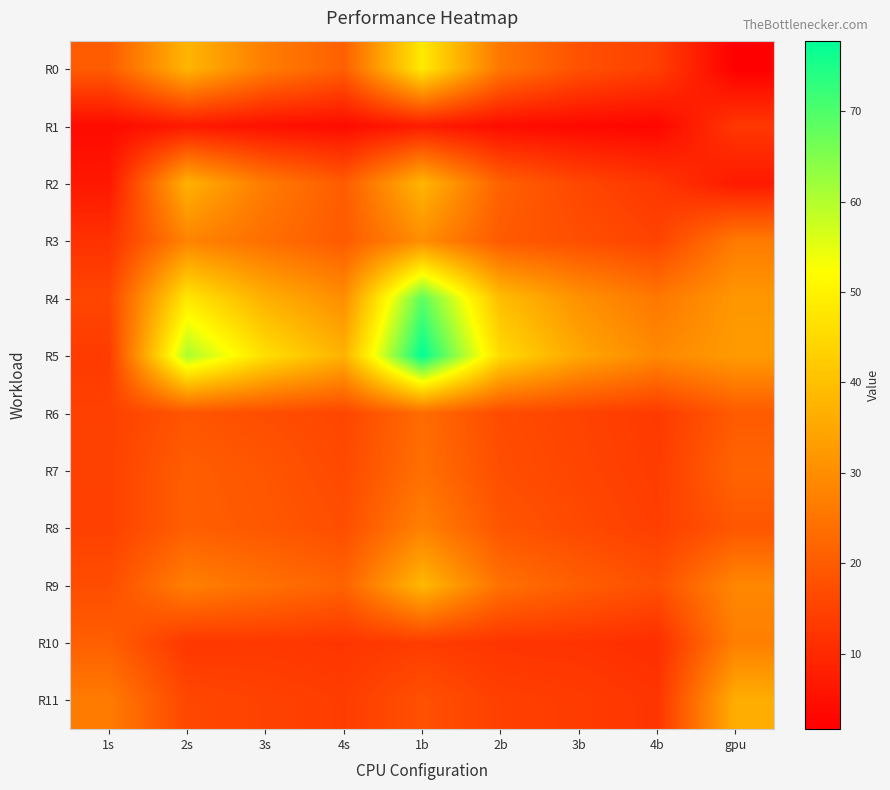

Reading left to right, extract all data points from this chart.

R0: 1s=20.0	2s=37.8	3s=26.5	4s=20.7	1b=48.2	2b=25.4	3b=18.0	4b=14.3	gpu=1.7
R1: 1s=3.9	2s=6.7	3s=5.0	4s=4.1	1b=7.3	2b=4.3	3b=3.5	4b=2.9	gpu=12.8
R2: 1s=6.5	2s=37.2	3s=26.2	4s=19.9	1b=38.0	2b=21.1	3b=15.9	4b=12.7	gpu=6.9
R3: 1s=11.6	2s=28.0	3s=23.7	4s=19.7	1b=29.9	2b=19.6	3b=17.3	4b=15.1	gpu=26.1
R4: 1s=15.6	2s=47.8	3s=36.6	4s=30.0	1b=68.4	2b=39.4	3b=30.8	4b=25.6	gpu=32.0
R5: 1s=13.5	2s=60.8	3s=46.1	4s=37.2	1b=77.8	2b=45.3	3b=34.9	4b=29.0	gpu=32.6
R6: 1s=14.6	2s=18.6	3s=17.1	4s=15.6	1b=23.1	2b=16.7	3b=15.0	4b=13.3	gpu=19.8
R7: 1s=14.6	2s=20.3	3s=18.7	4s=16.3	1b=23.8	2b=17.2	3b=15.4	4b=13.6	gpu=21.7
R8: 1s=14.6	2s=20.6	3s=19.1	4s=17.2	1b=27.4	2b=18.7	3b=16.3	4b=14.2	gpu=18.9
R9: 1s=17.0	2s=27.1	3s=24.1	4s=21.4	1b=38.4	2b=24.2	3b=20.4	4b=17.6	gpu=28.7
R10: 1s=20.6	2s=12.7	3s=13.0	4s=12.3	1b=13.9	2b=12.2	3b=12.0	4b=10.9	gpu=27.2
R11: 1s=26.3	2s=15.9	3s=14.8	4s=13.8	1b=17.8	2b=14.4	3b=13.6	4b=12.3	gpu=36.4